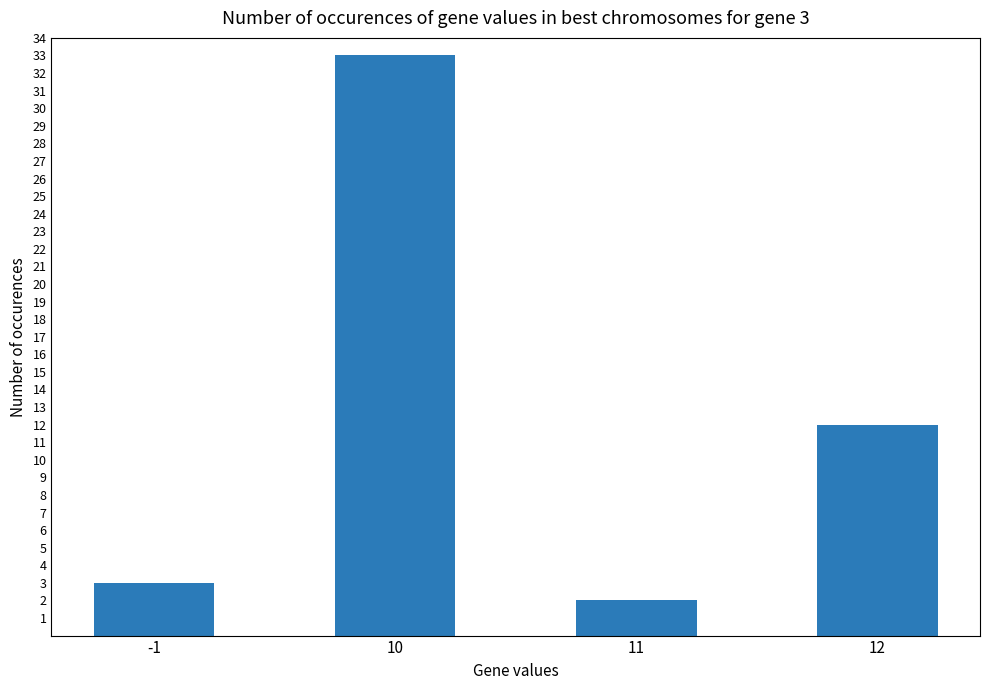

Approximately how many times larger is the value at -1 compared to 10?

0.1